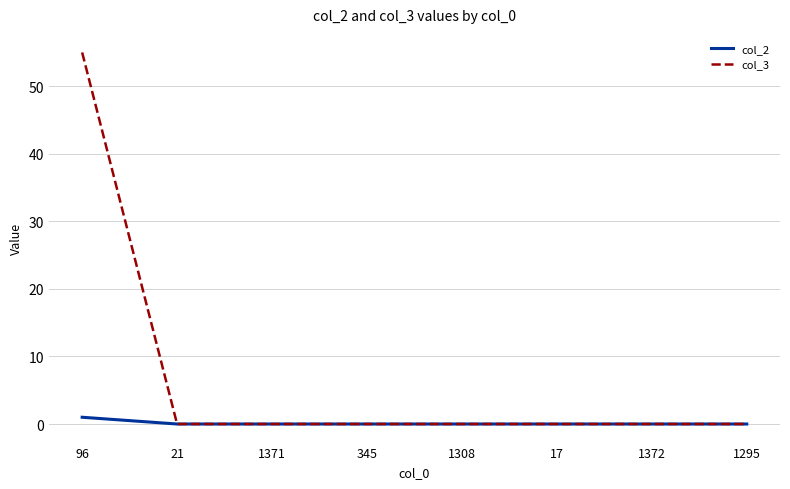

What are all the series names shown in the legend?

col_2, col_3